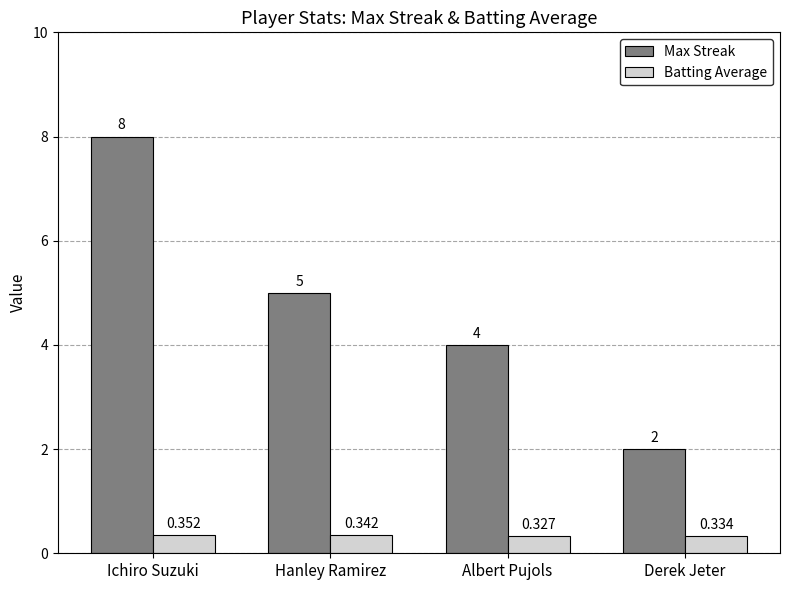

Are the bars grouped side by side (vs. stacked)?

Yes